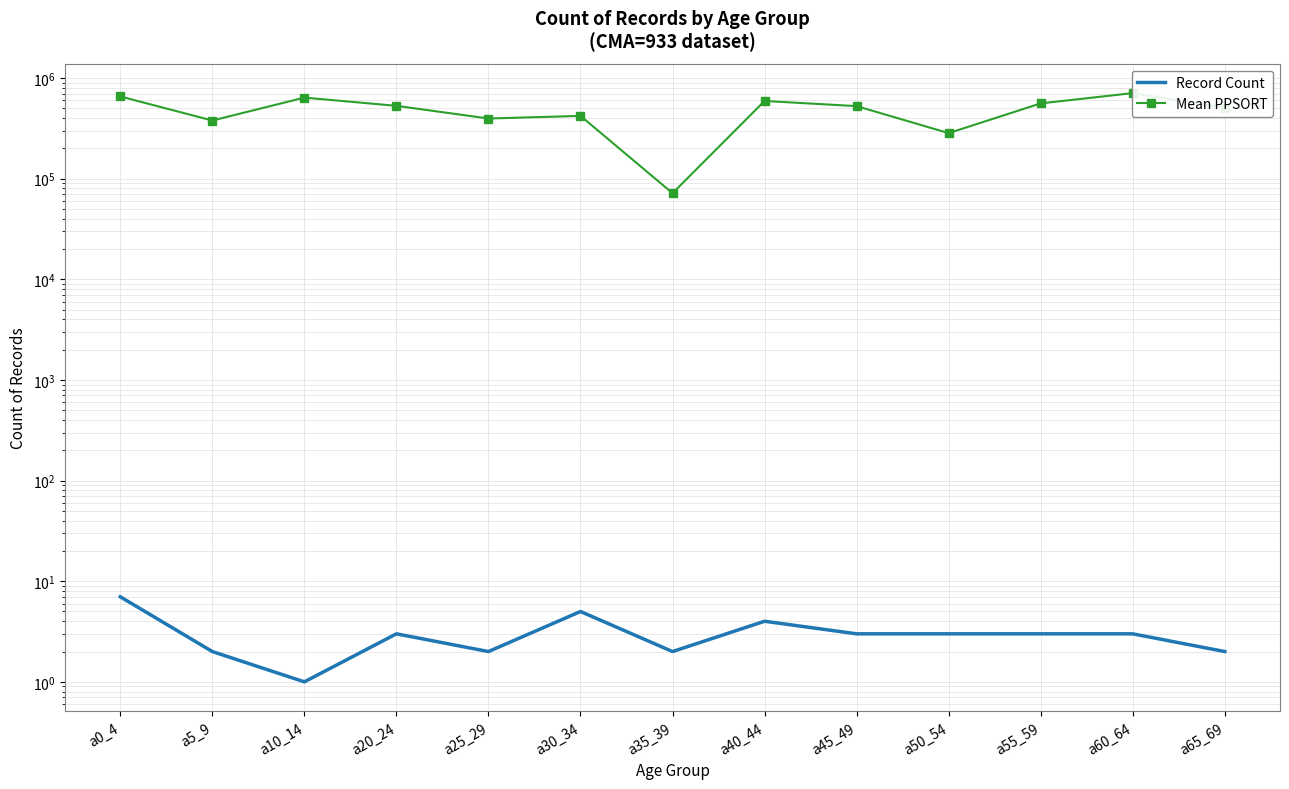

How many interior local valleys does the Record Count series have?

3